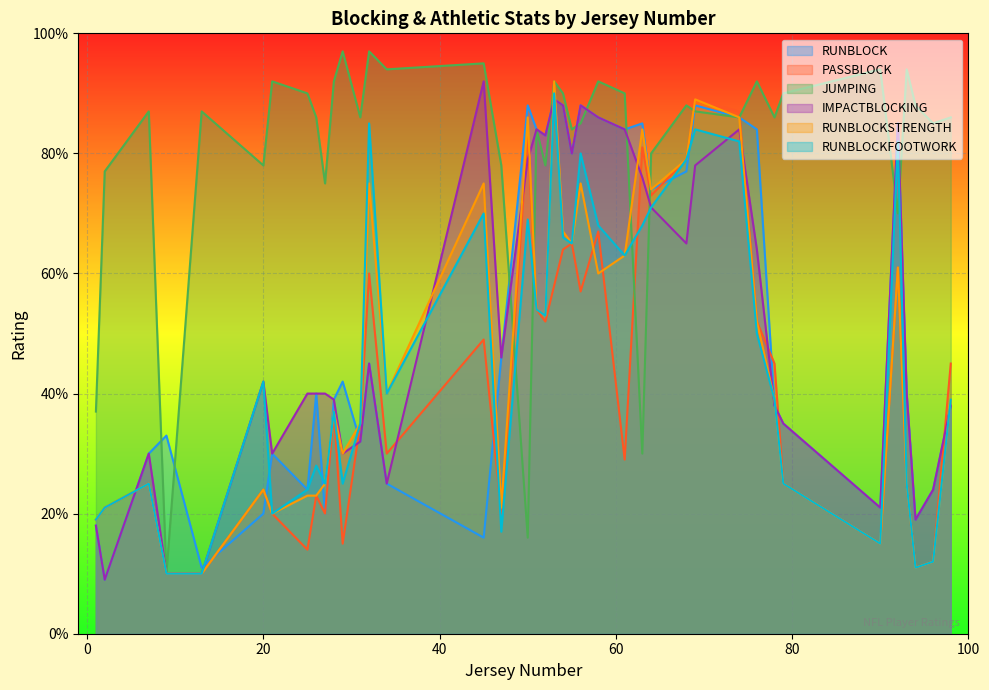

Is it true that RUNBLOCK equals 26 at 28?

False